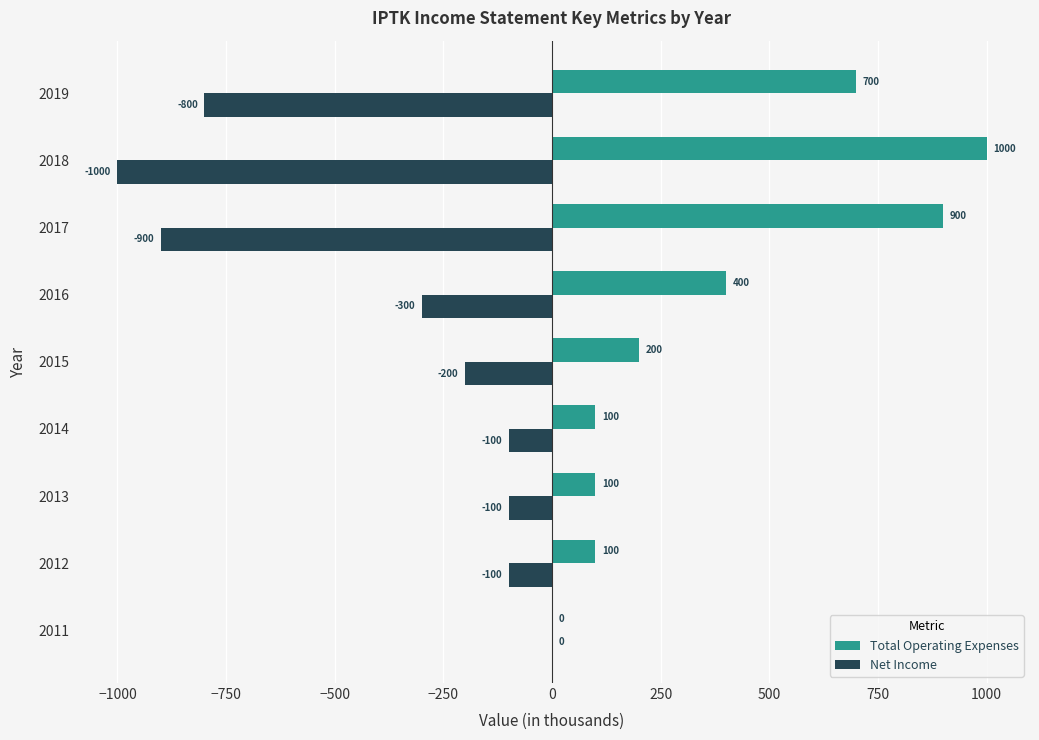

Which series has the largest total across all categories?

Total Operating Expenses